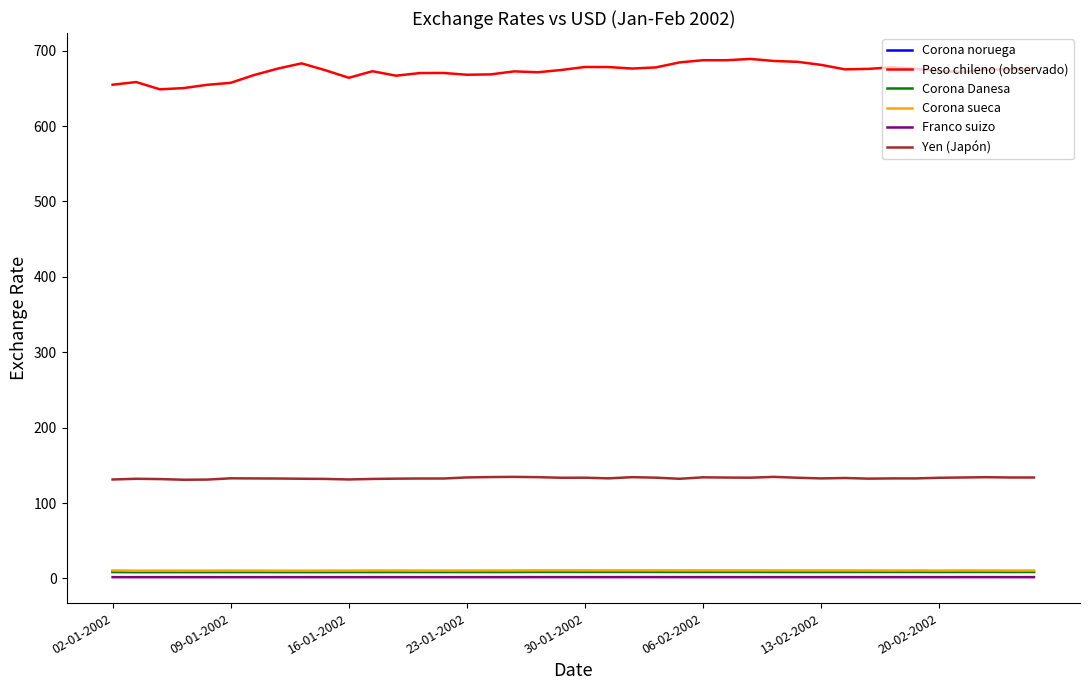

Which series has the largest range (max minus min)?

Peso chileno (observado)